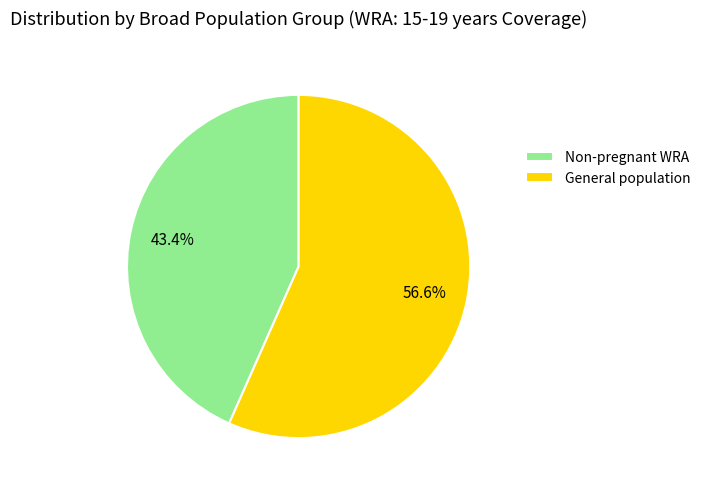

Is there a majority slice in this chart?

Yes